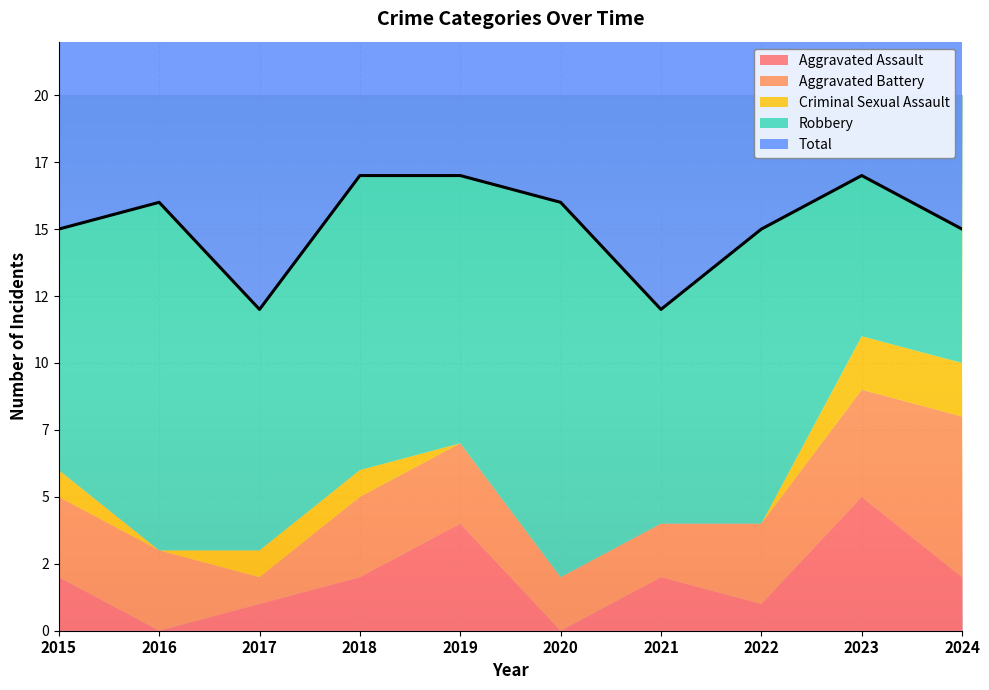

The Robbery series shows 11 at 2022. True or false?

True